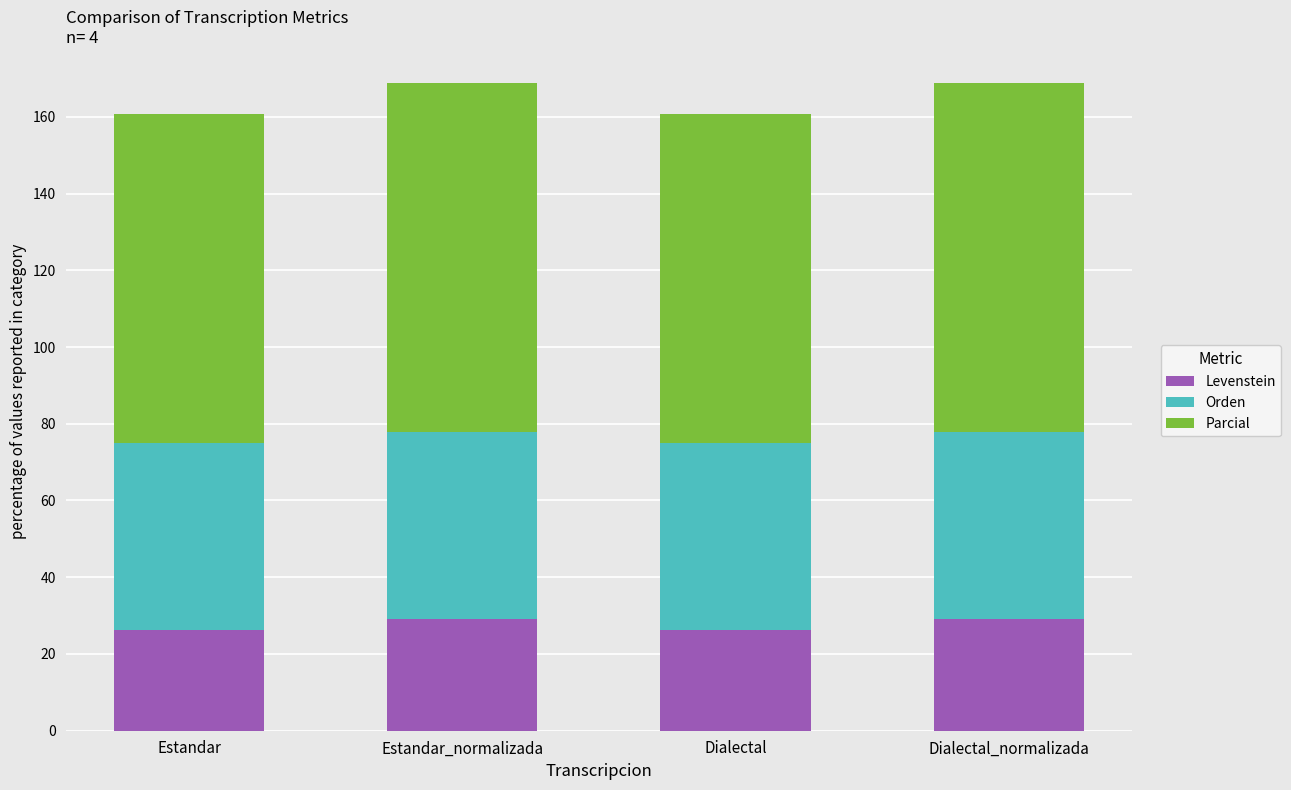

Reading right to left, transcribe the values for Levenstein.

29.0	26.3	29.0	26.3